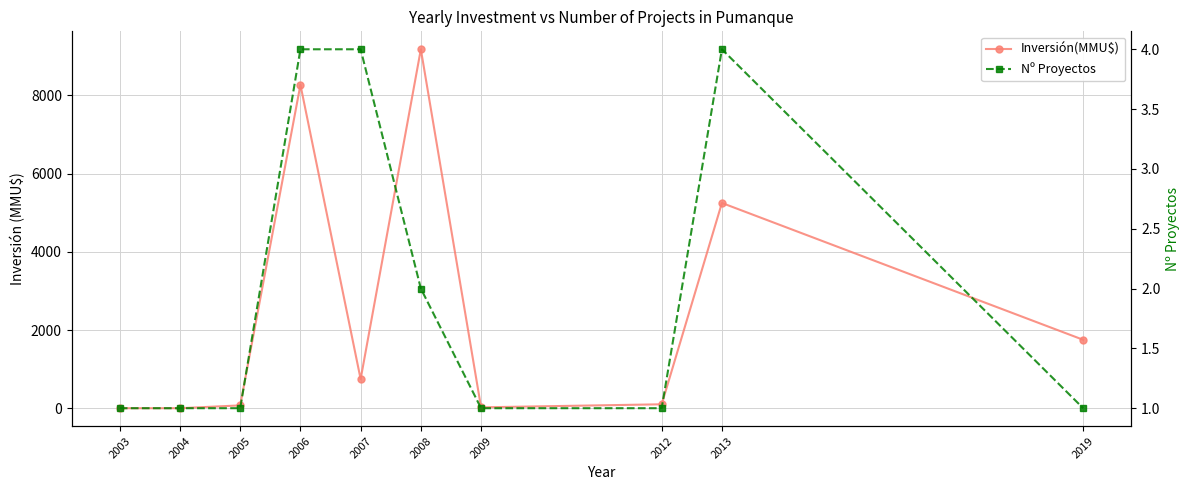

What is the total value across all series at 2013?

5254